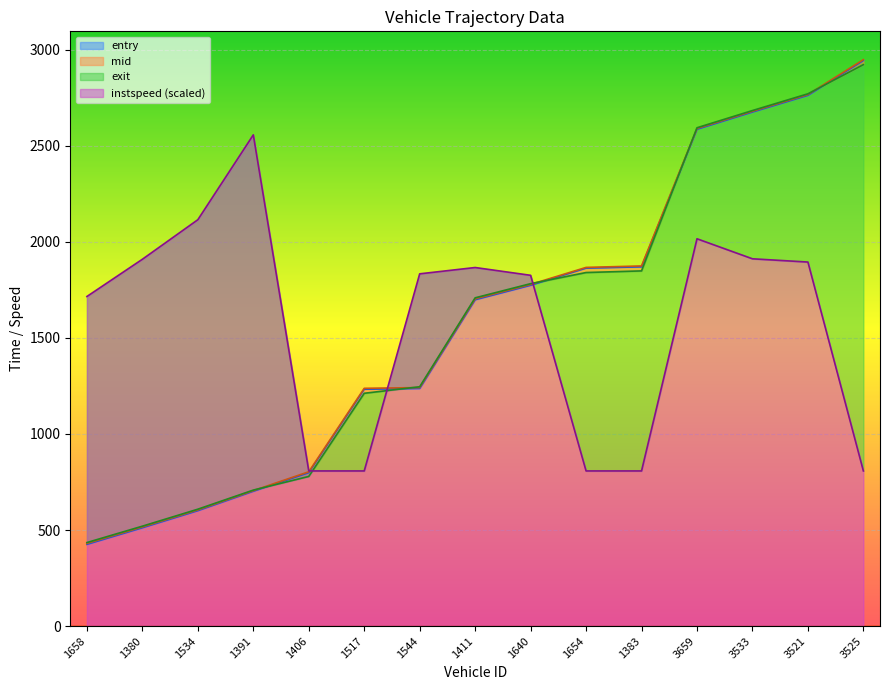

Reading right to left, list all the values displayed in this chart.

entry: 2942.9	2761.9	2675.0	2585.4	1869.6	1862.9	1773.8	1698.6	1236.9	1232.9	798.7	702.0	601.1	512.1	425.7
mid: 2947.5	2766.1	2679.1	2589.5	1874.2	1866.6	1778.1	1703.2	1241.3	1237.5	803.2	705.1	605.0	516.3	430.5
exit: 2921.6	2769.8	2682.8	2593.2	1848.4	1839.9	1782.0	1708.3	1245.5	1211.7	778.9	707.9	608.5	520.2	435.0
instspeed: 807.6	1894.5	1911.4	2015.6	807.6	807.6	1825.4	1866.0	1833.1	807.6	807.6	2556.3	2114.8	1909.0	1715.3